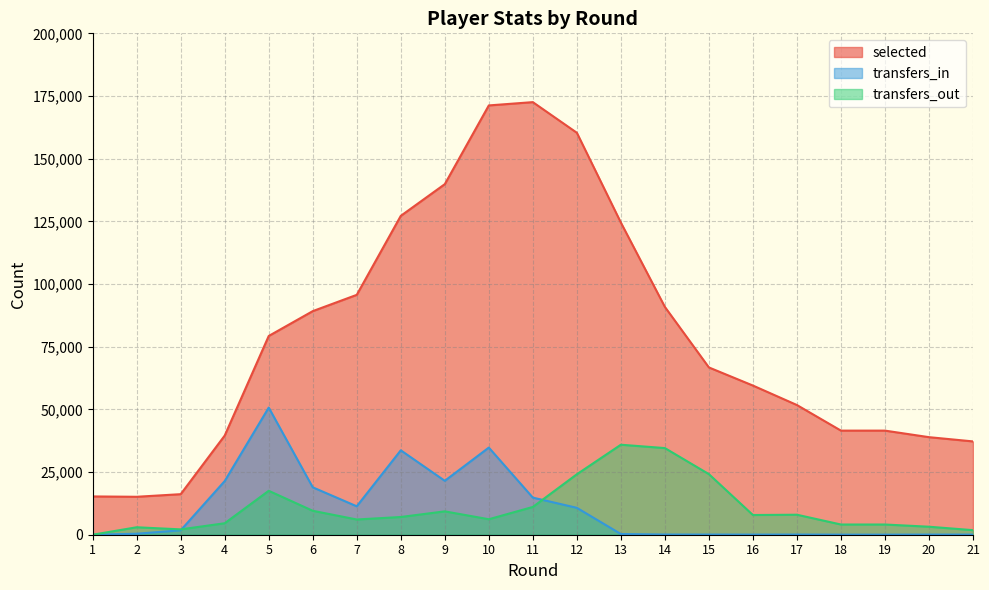

At how many categories does at least one series exceed 135370?

4